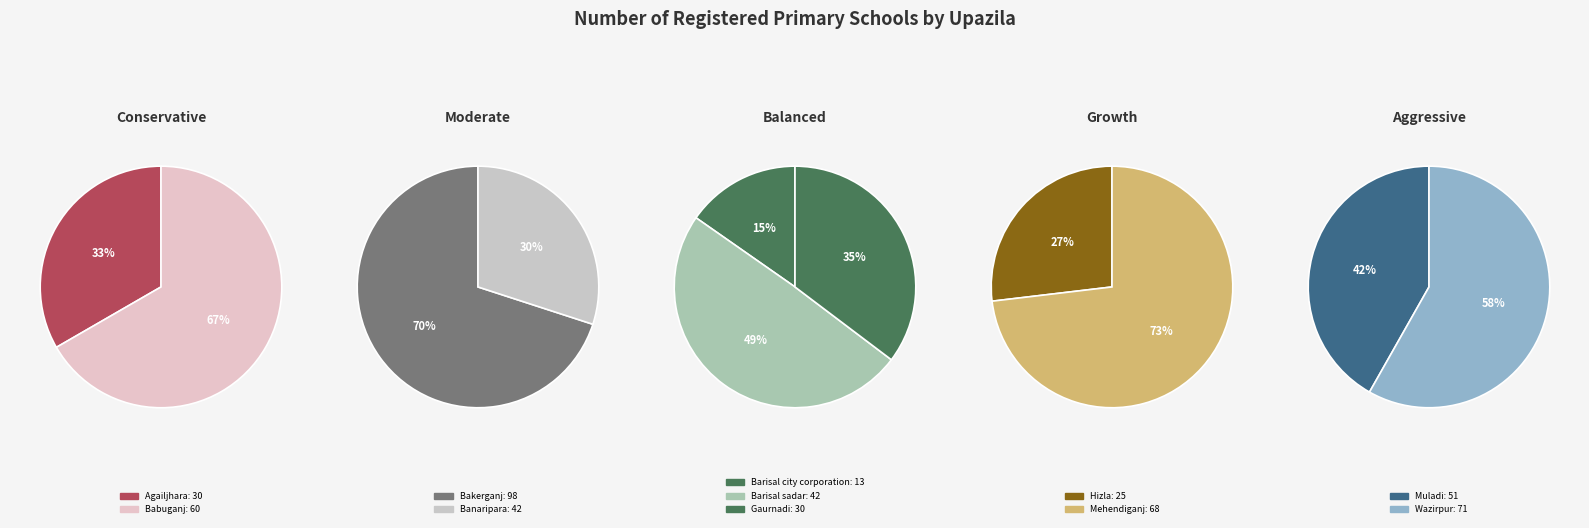

Does Banaripara account for over 50% of the chart?

No